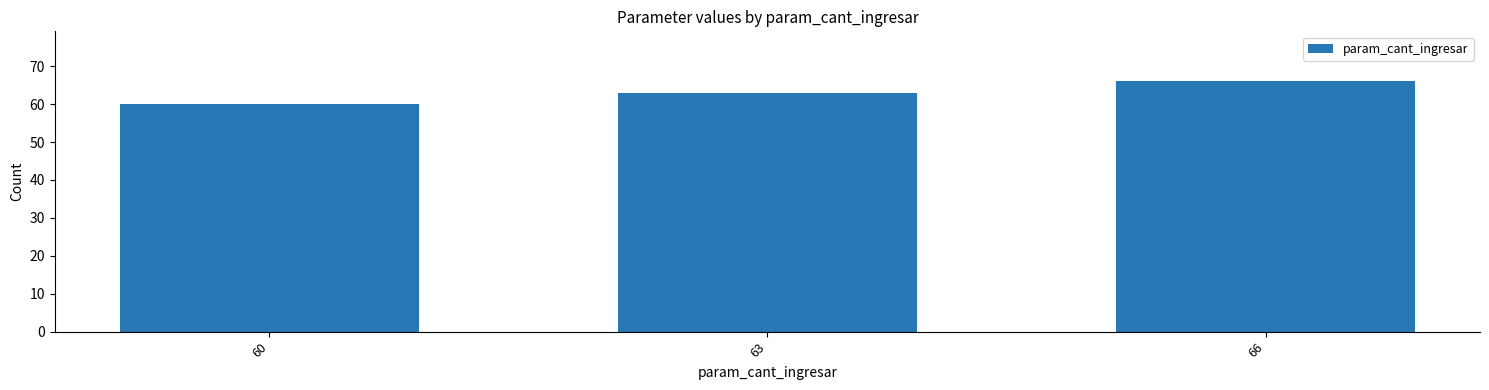

What is the change in value from 63 to 66?

+3